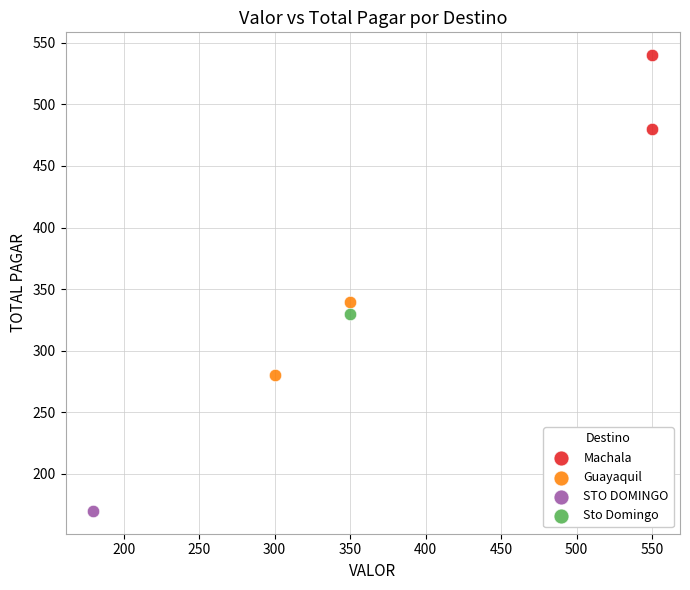

Which series contains the highest Y value?

Machala